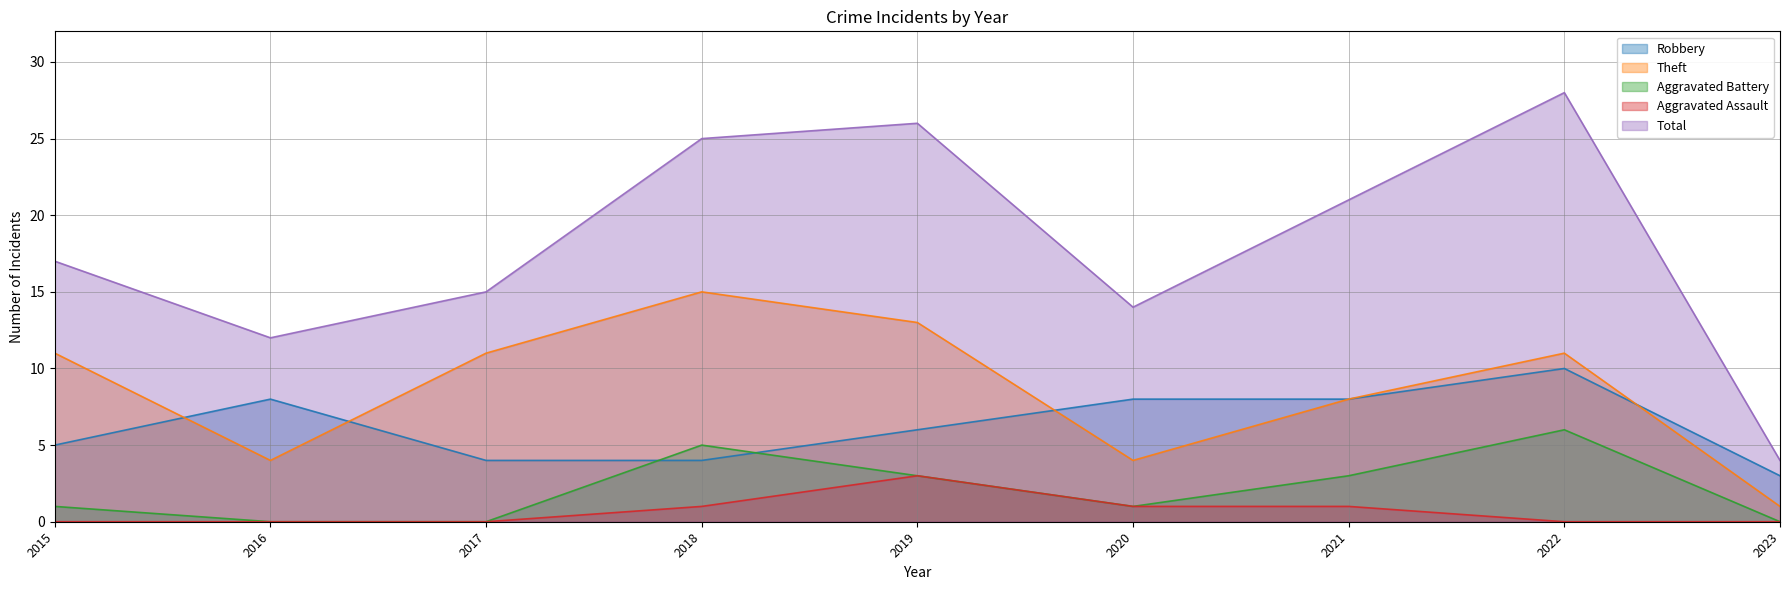

At which category is the sum across all series the highest?

2022